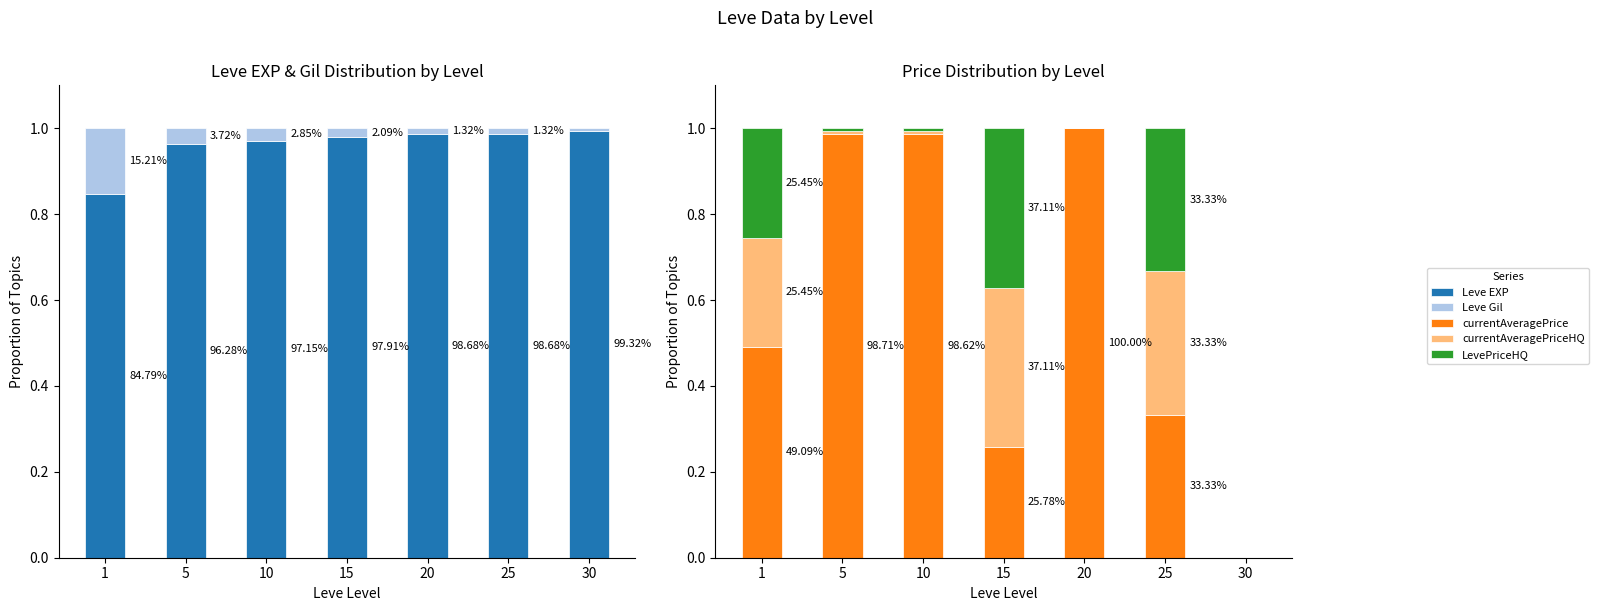

At how many categories does at least one series exceed 0?

7